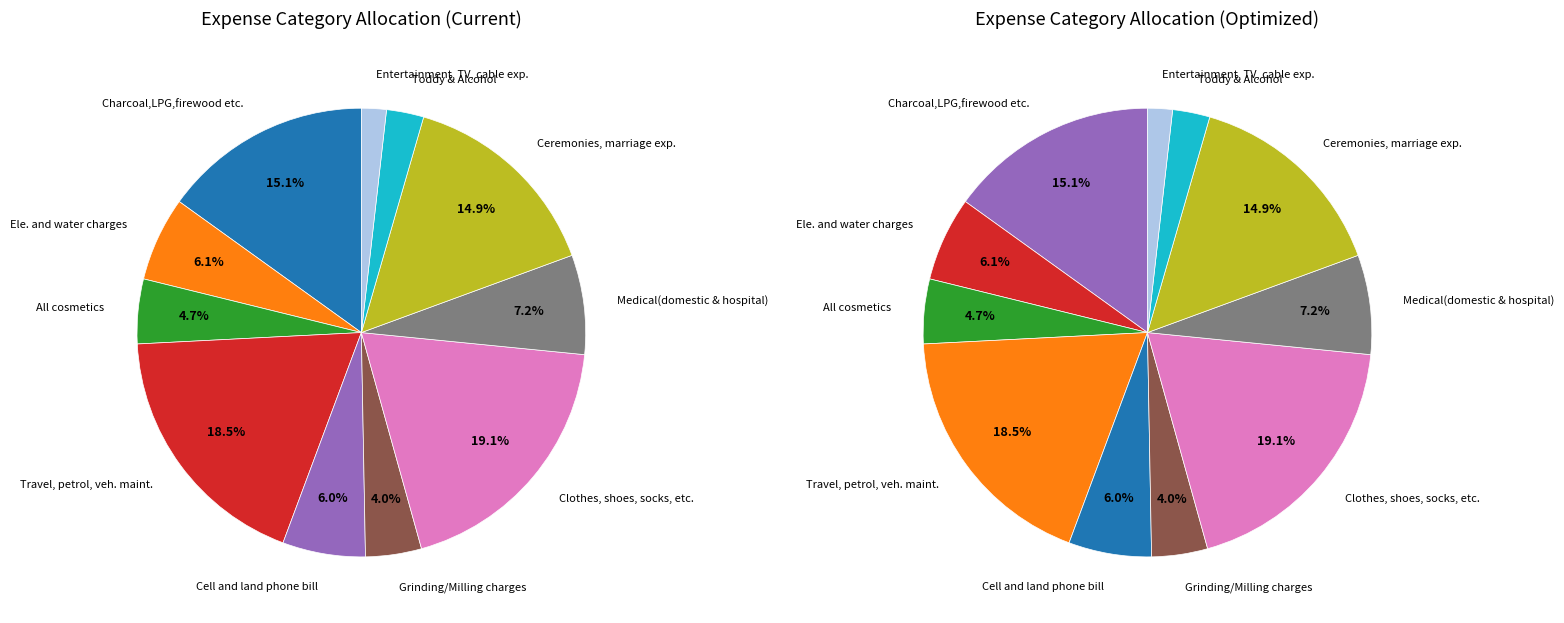

How many slices are in this pie chart?

11